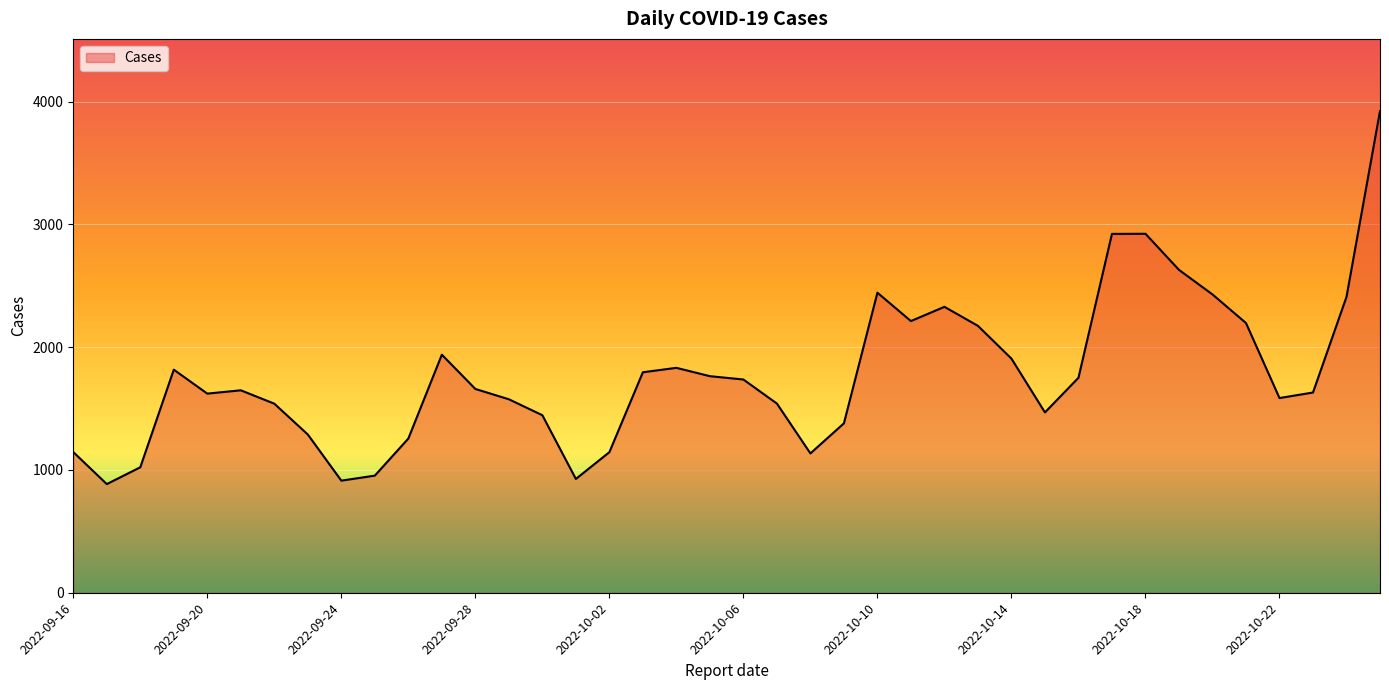

What is the minimum value shown in the chart?

885